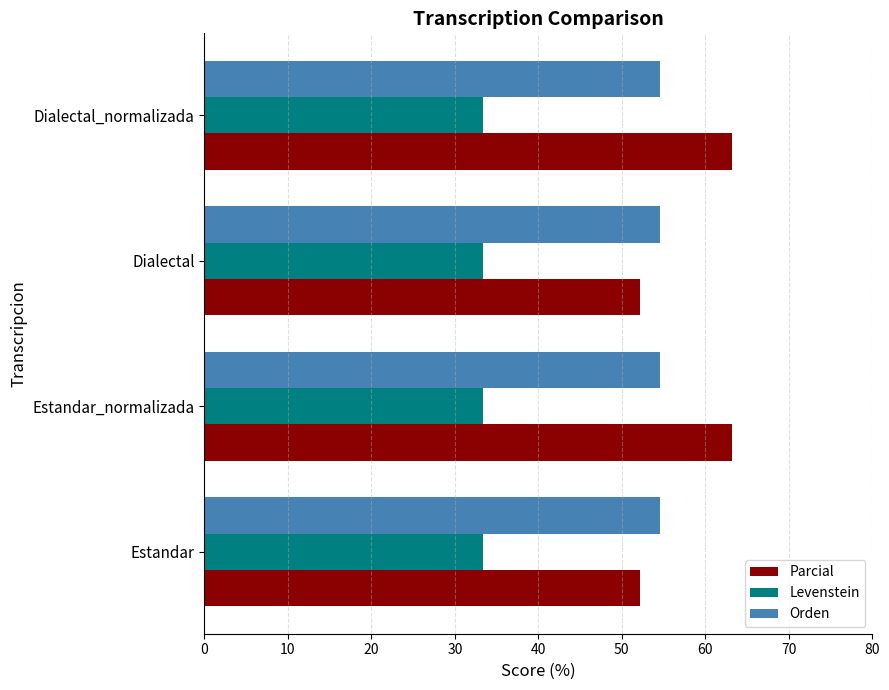

The Levenstein series shows 56.5 at Estandar_normalizada. True or false?

False